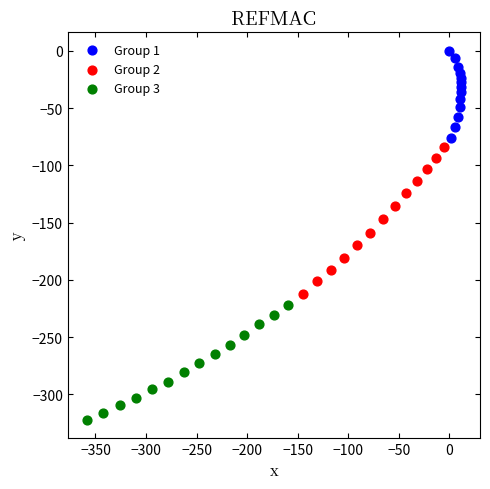

Which series has the largest Y range (max minus min)?

Group 2